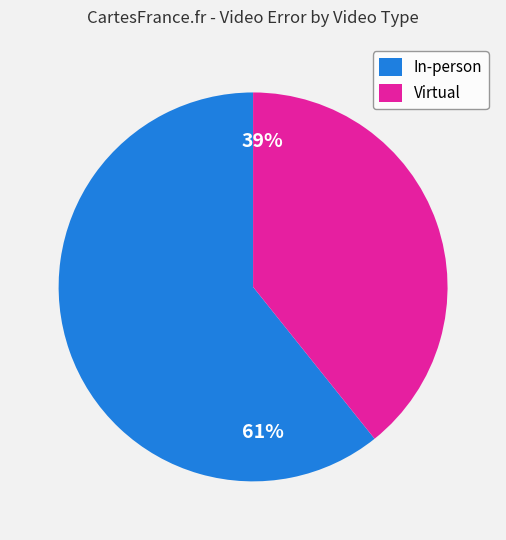

Is it true that In-person is 61% of the pie?

True